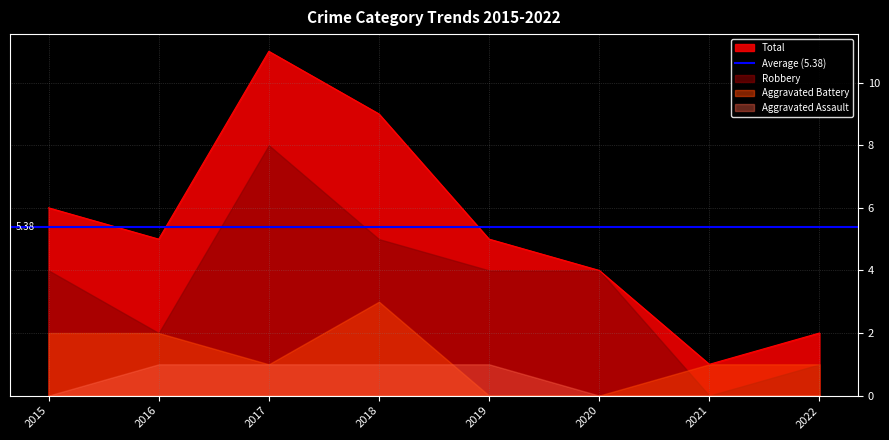

In Aggravated Battery, how many points are lower than both neighbors (excluding endpoints)?

1